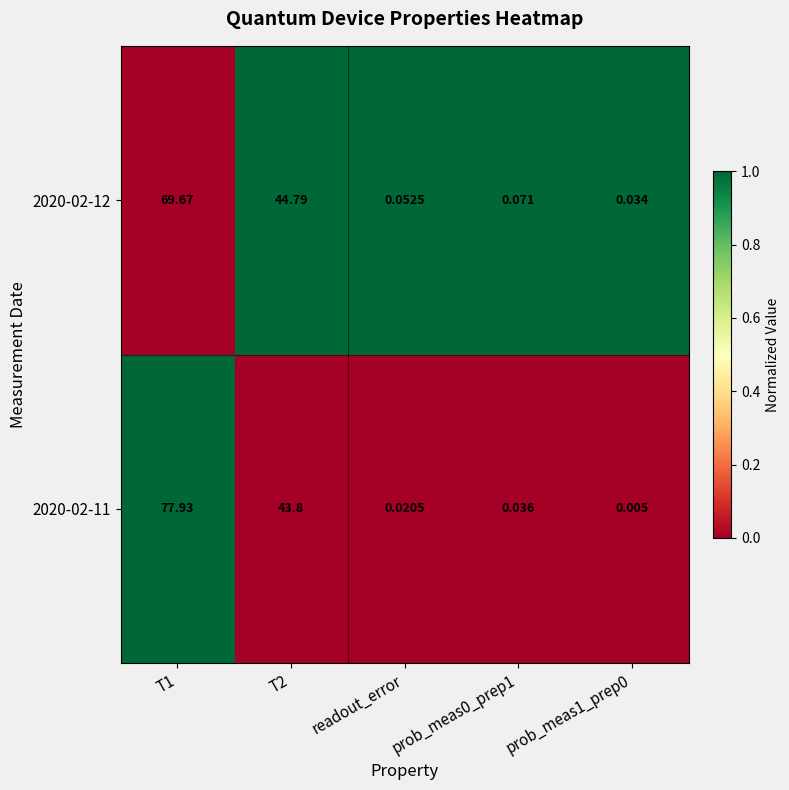

Between T1 and T2, which is larger?

T1